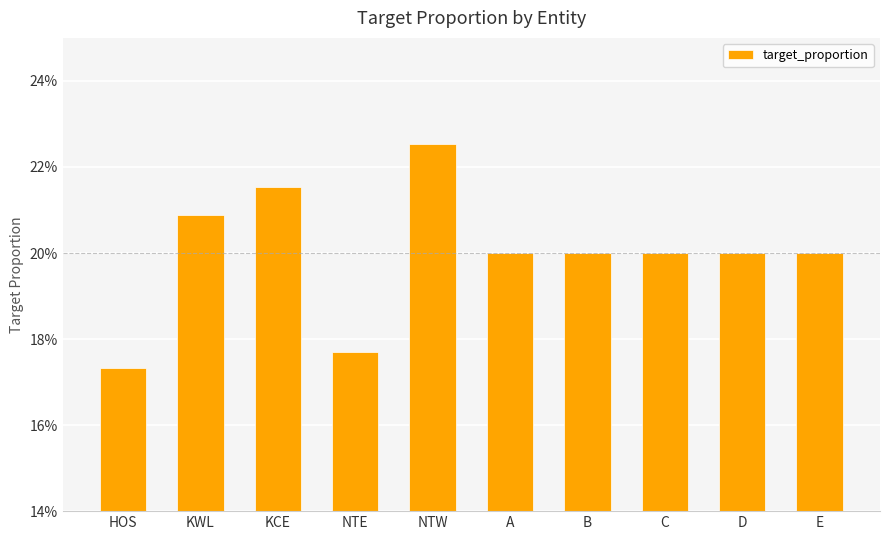

Does the chart contain any negative values?

No